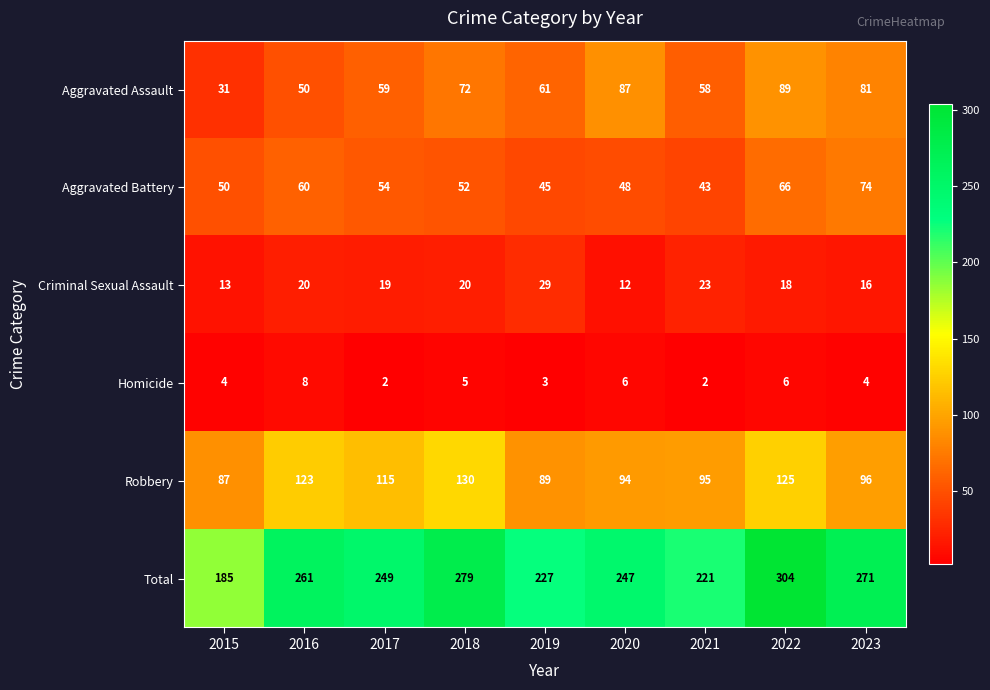

At how many categories does at least one series exceed 21?

9